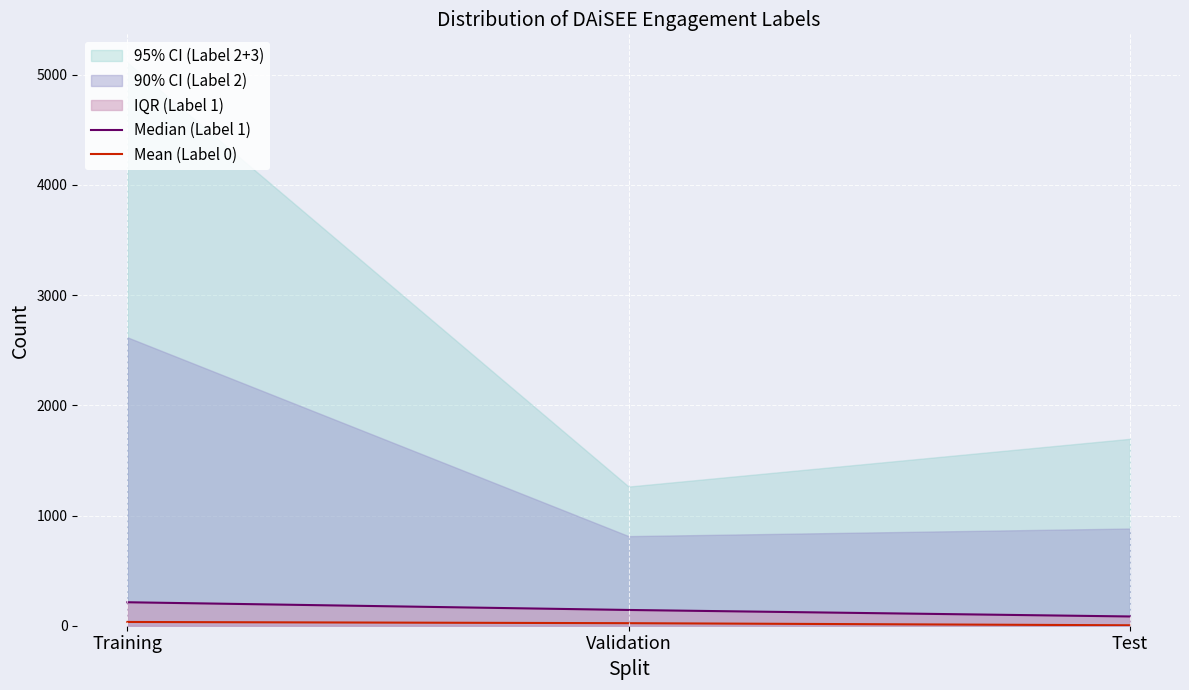

What is the approximate value of Median (Label 1) at Test, to the nearest 10?

80